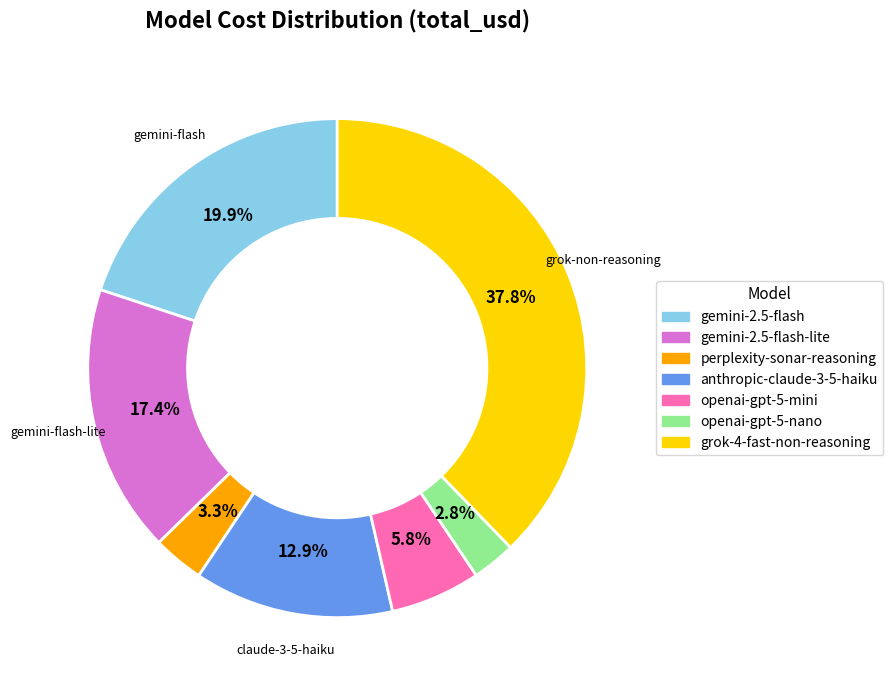

Between gemini-2.5-flash-lite and gemini-2.5-flash, which is larger?

gemini-2.5-flash